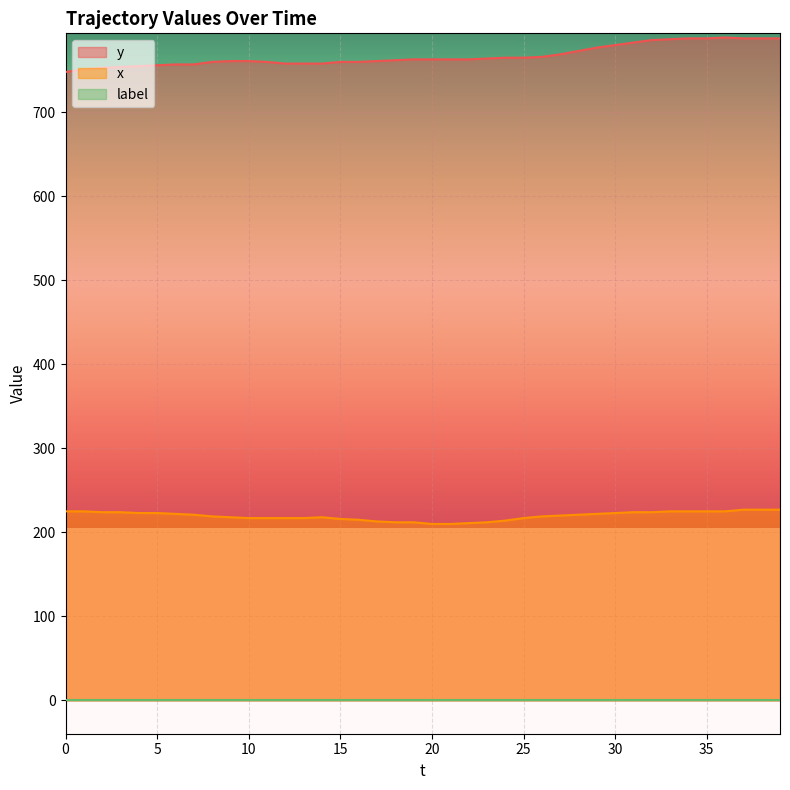

In x, how many points are higher than both neighbors (excluding endpoints)?

1